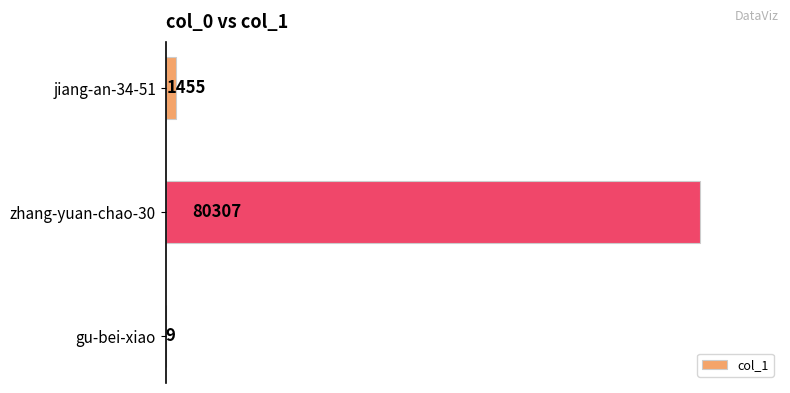

Which label corresponds to the largest value in the chart?

zhang-yuan-chao-30